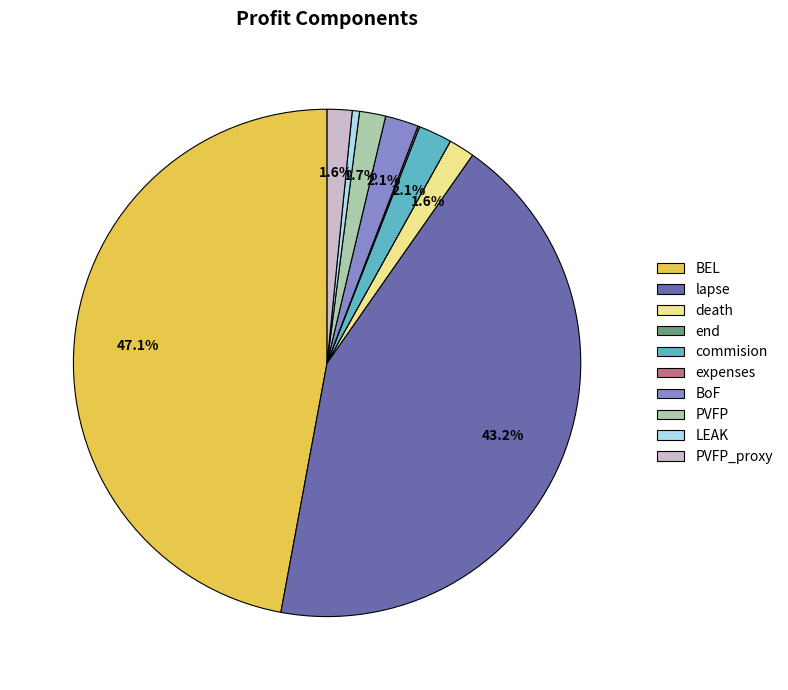

Between lapse and LEAK, which is larger?

lapse